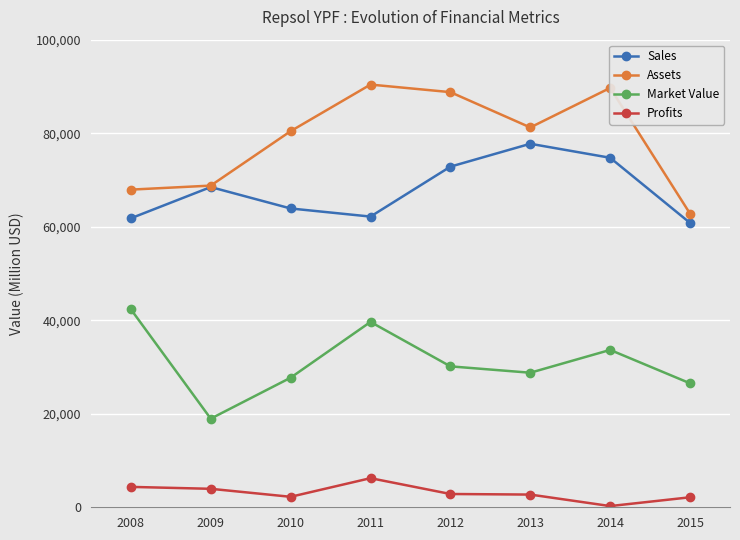

What is the maximum value for Assets?

90396.0